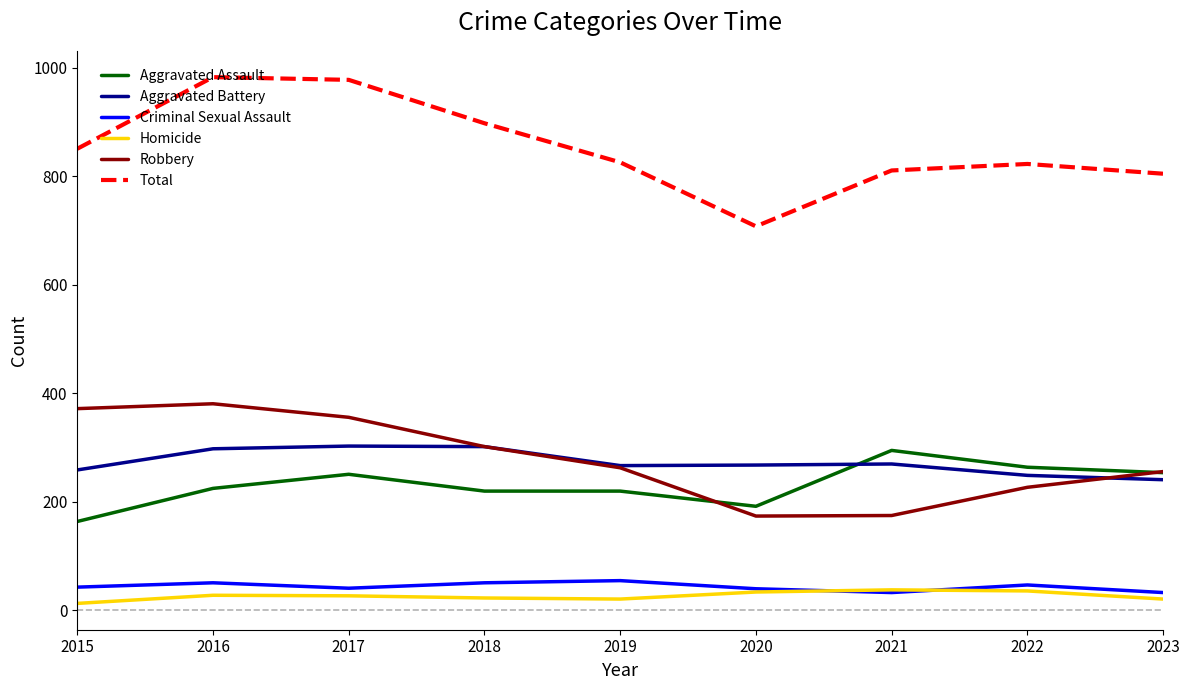

Which series has the largest range (max minus min)?

Total